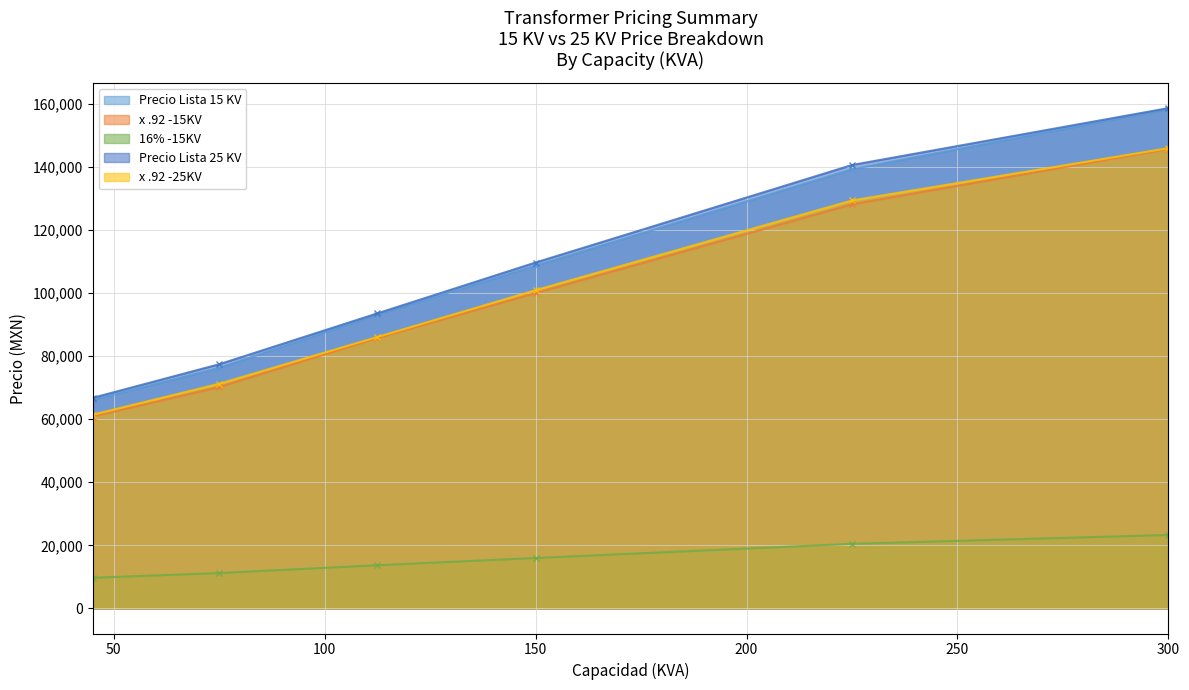

What are all the series names shown in the legend?

Precio Lista 15 KV, x .92 -15KV, 16% -15KV, Precio Lista 25 KV, x .92 -25KV